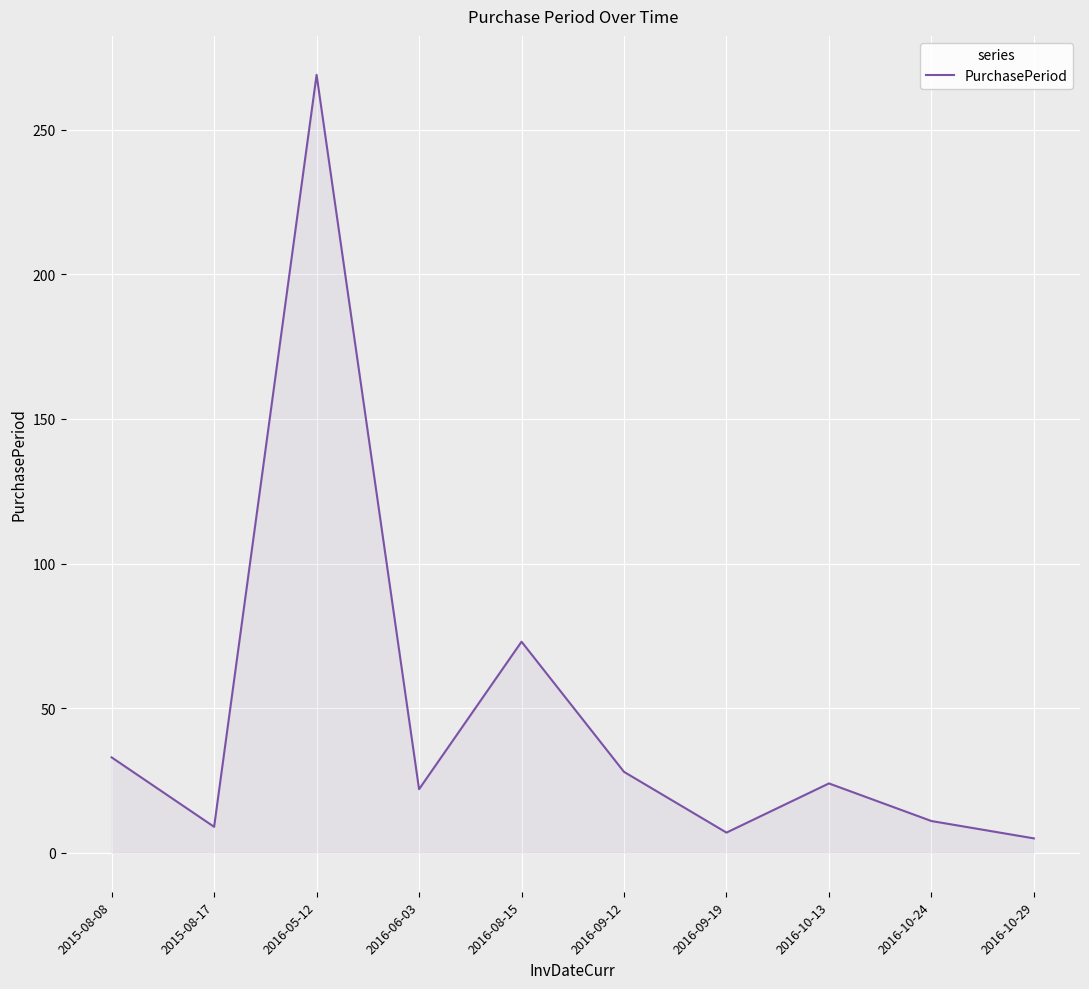

Where is the first local minimum?

2015-08-17